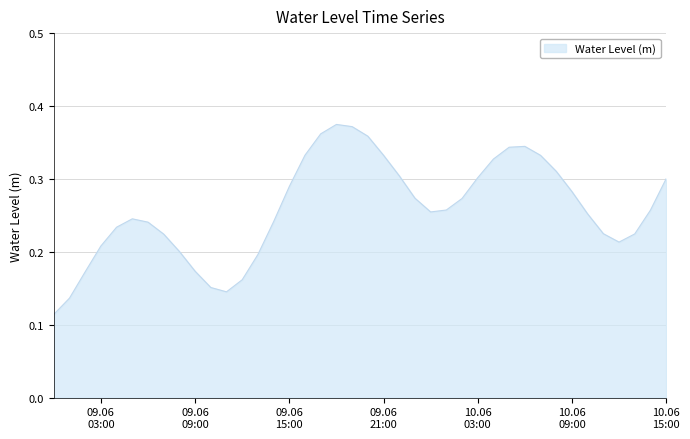

How many lines are shown in the chart?

1